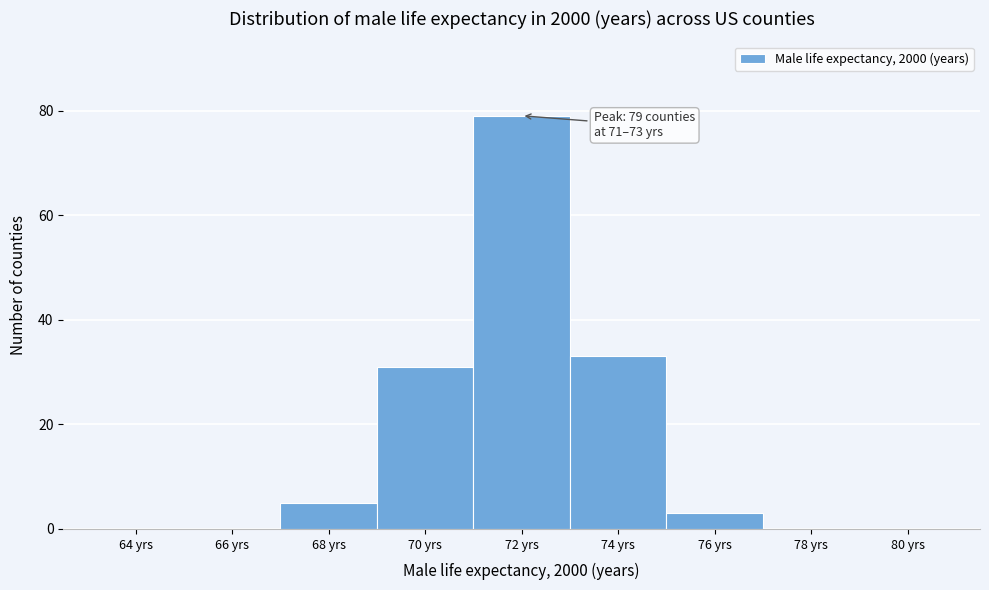

Which range on the x-axis has the tallest bar?

71 to 73